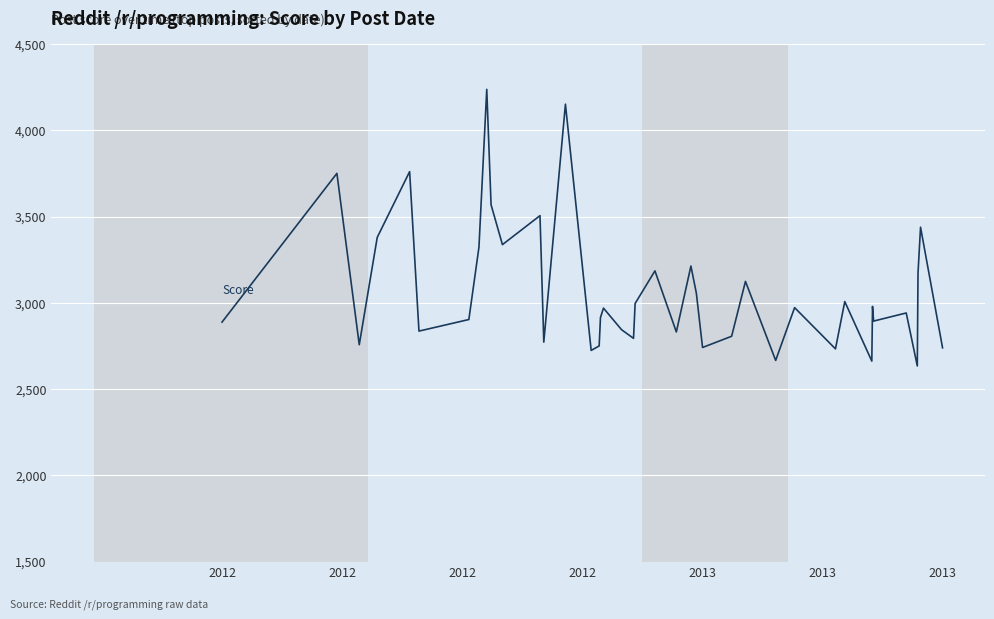

What is the difference between the maximum and minimum values?

1603